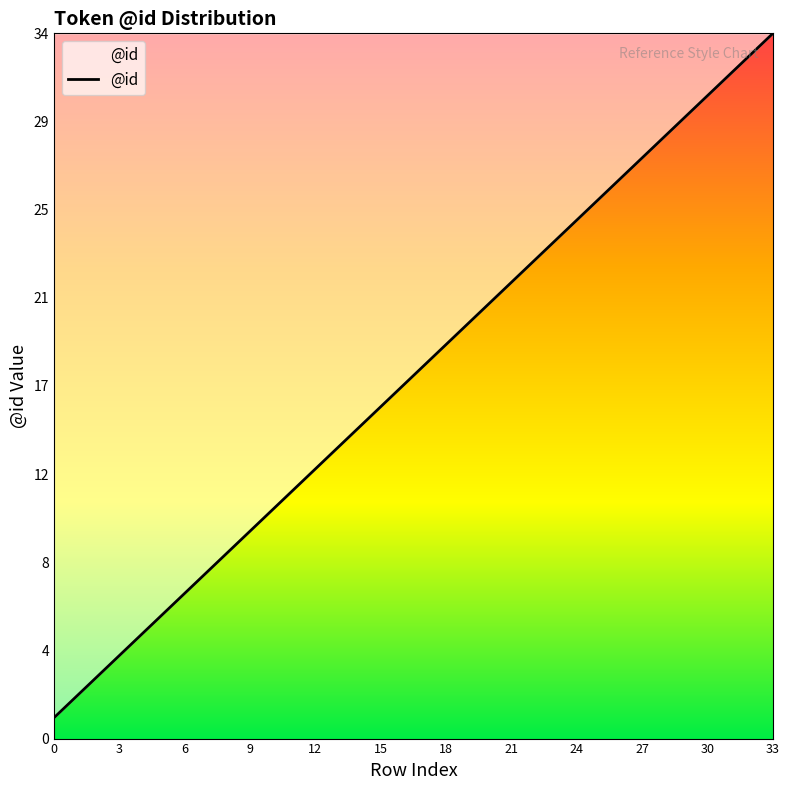

Does the chart have visible grid lines?

No